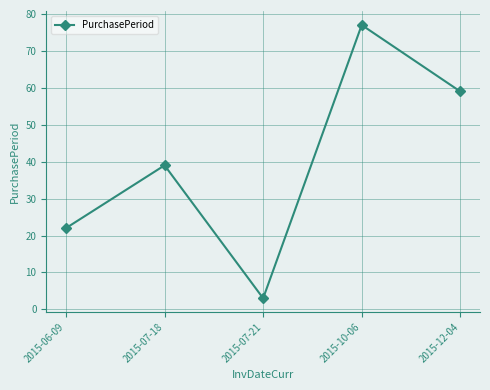

Rank the categories by value from lowest to highest.

2015-07-21, 2015-06-09, 2015-07-18, 2015-12-04, 2015-10-06